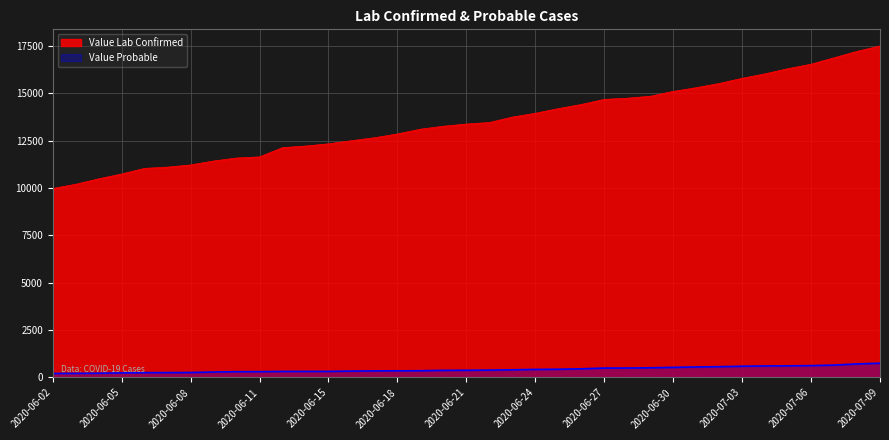

True or false: Value Probable and Value Lab Confirmed intersect in this chart.

False